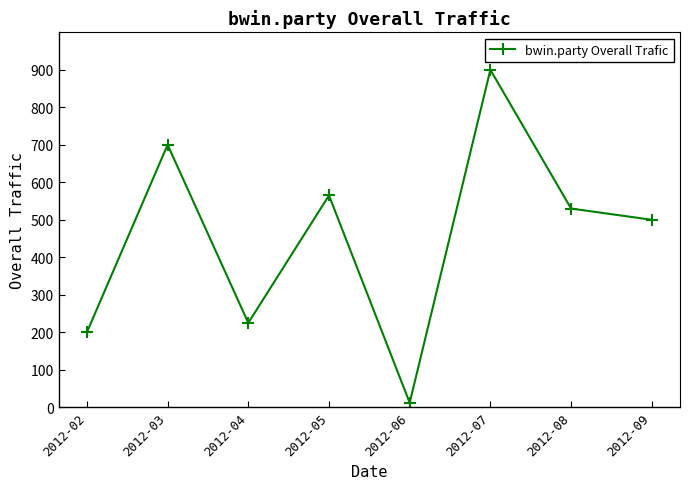

Rank the categories by value from lowest to highest.

2012-06, 2012-02, 2012-04, 2012-09, 2012-08, 2012-05, 2012-03, 2012-07